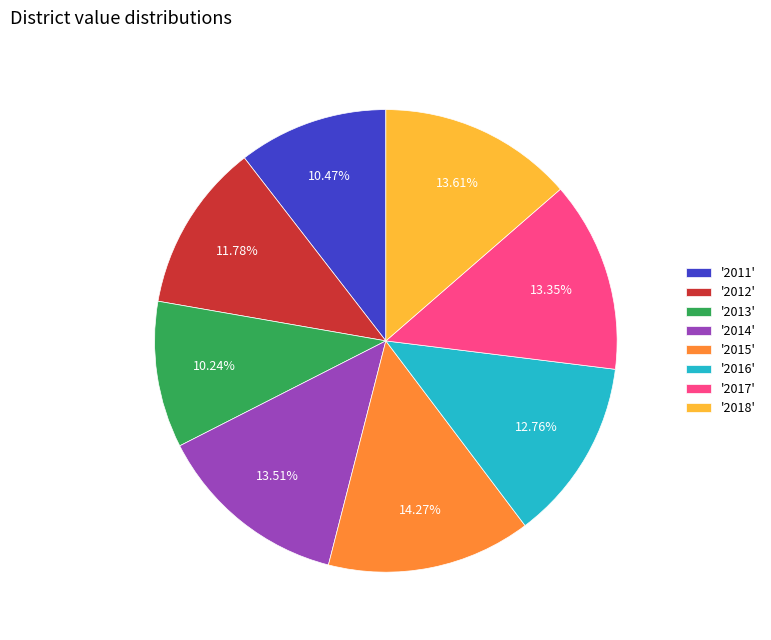

Which has a higher value, '2012' or '2016'?

'2016'